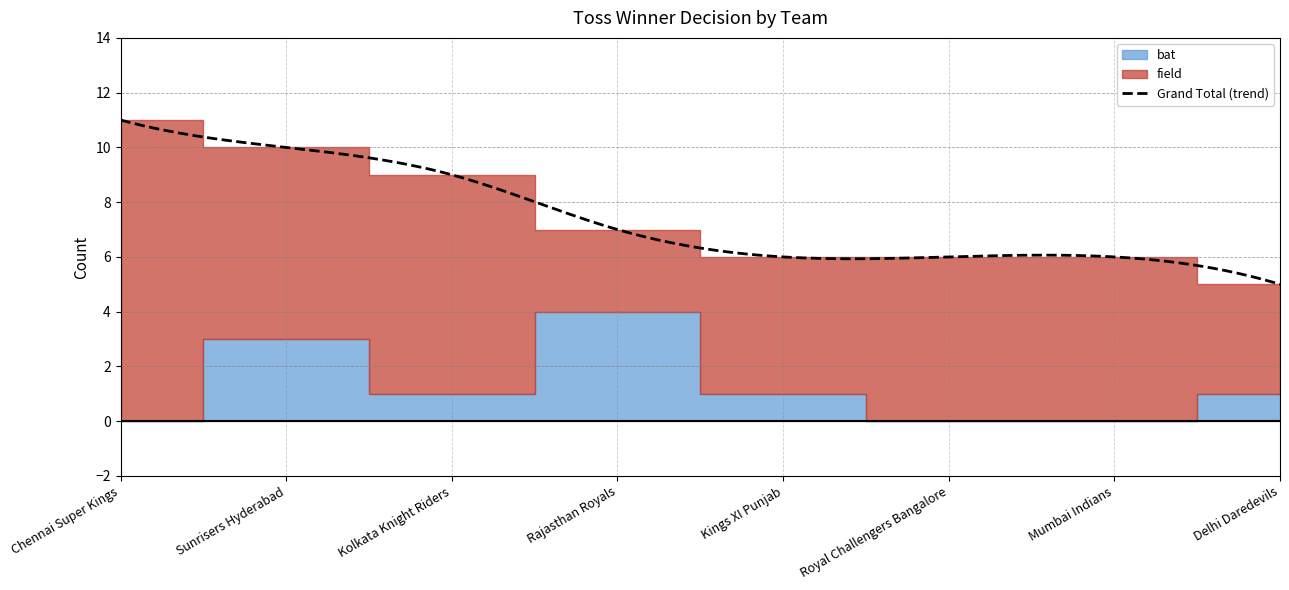

How many lines are shown in the chart?

2